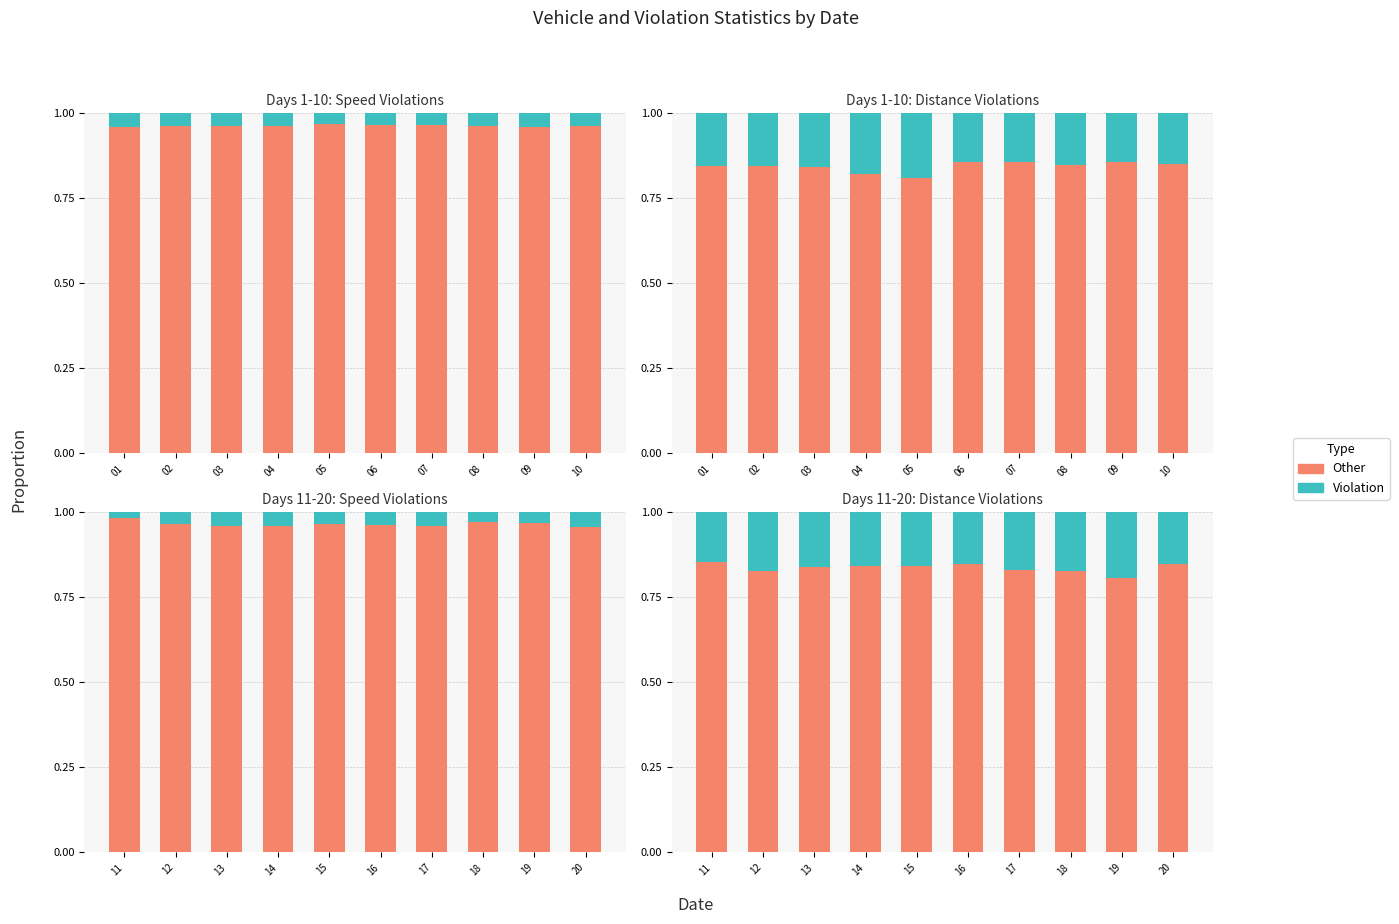

How many groups of bars are there?

10